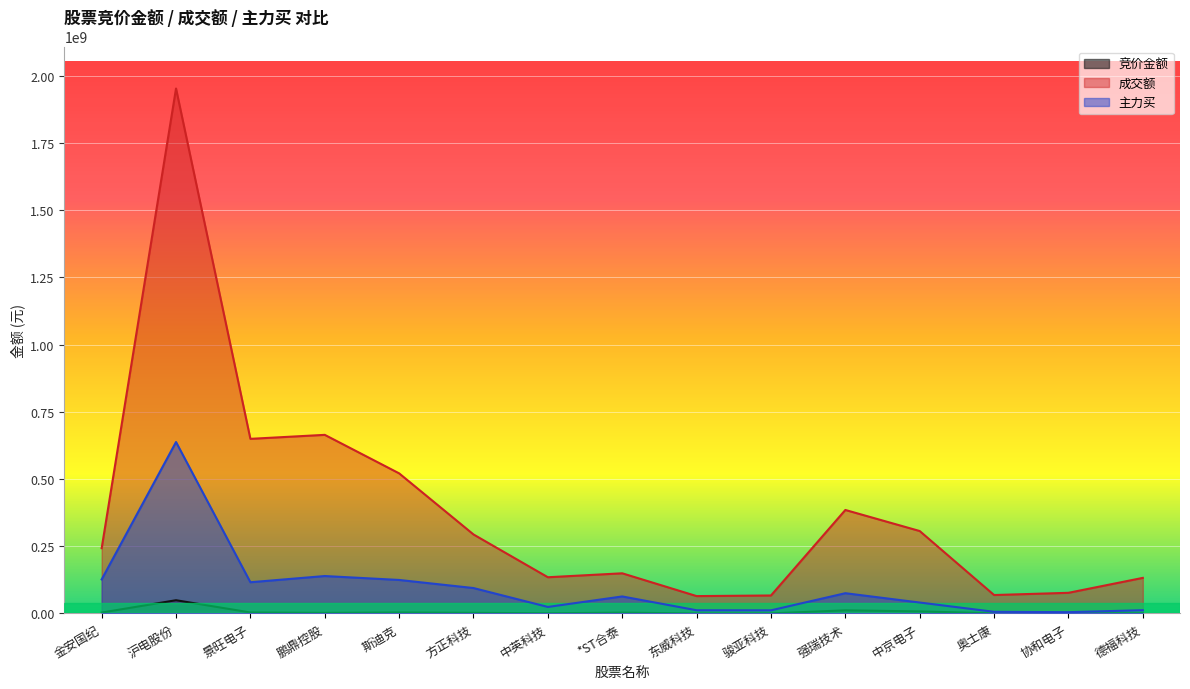

At how many categories does at least one series exceed 1477426047?

1